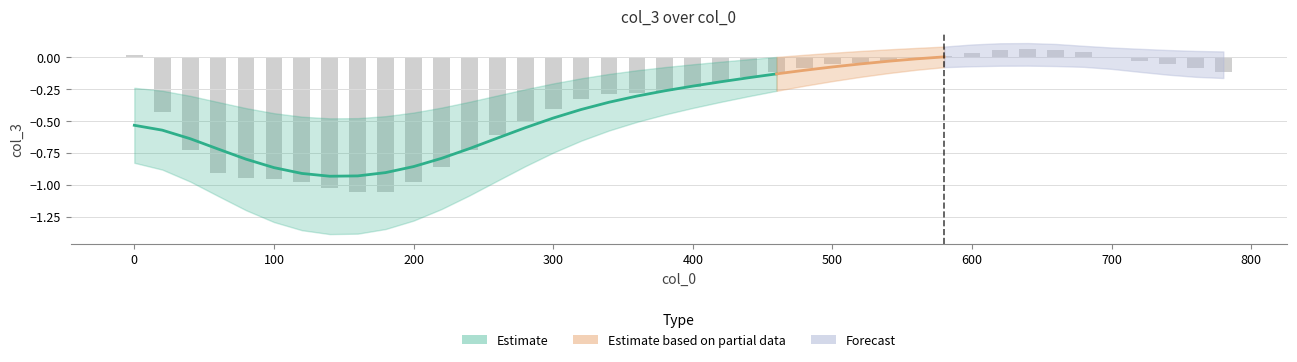

The chart shows a value of -0.2 at 16. True or false?

False